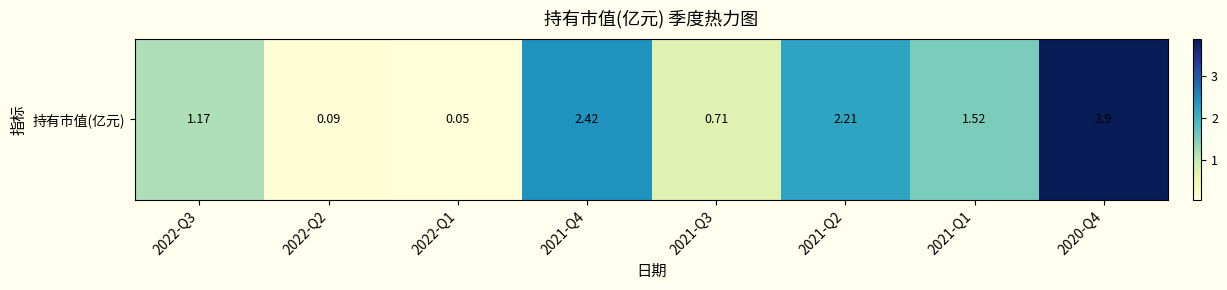

What is the smallest value displayed?

0.1